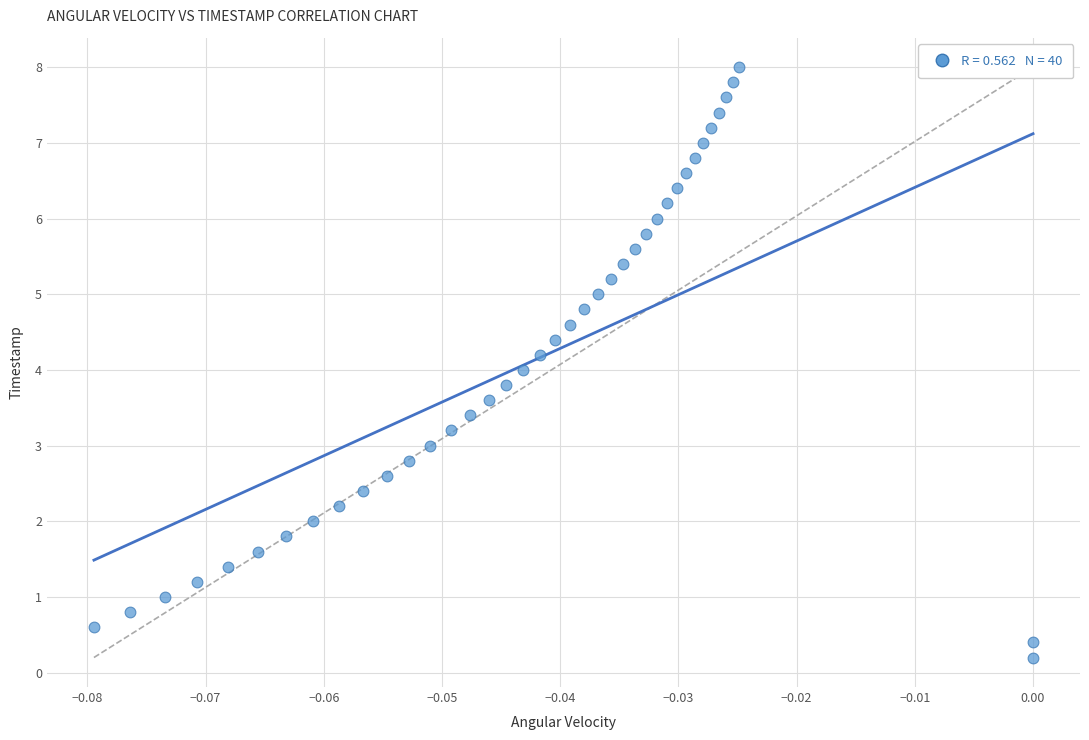

What is the range of Y values (max minus min)?

7.8